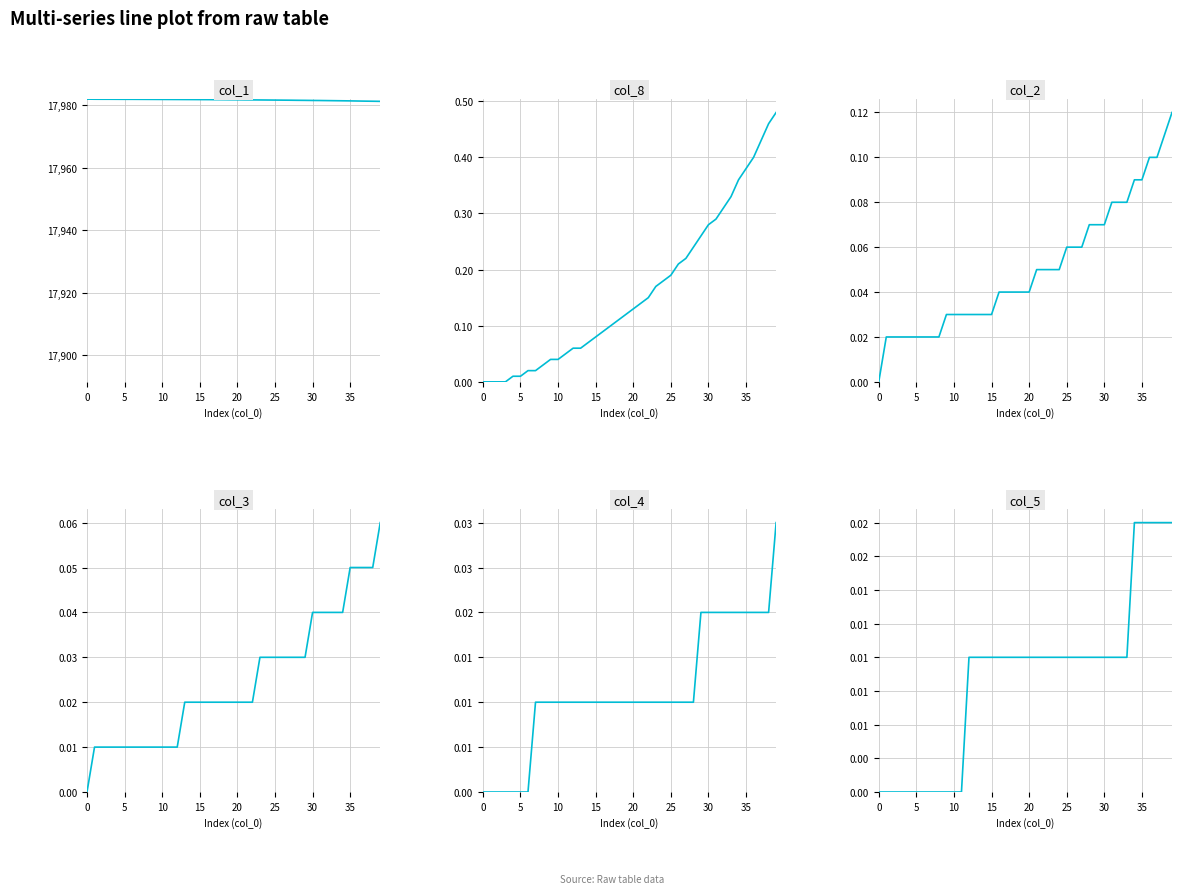

True or false: col_5 has a value of -0.0 at 35.

False